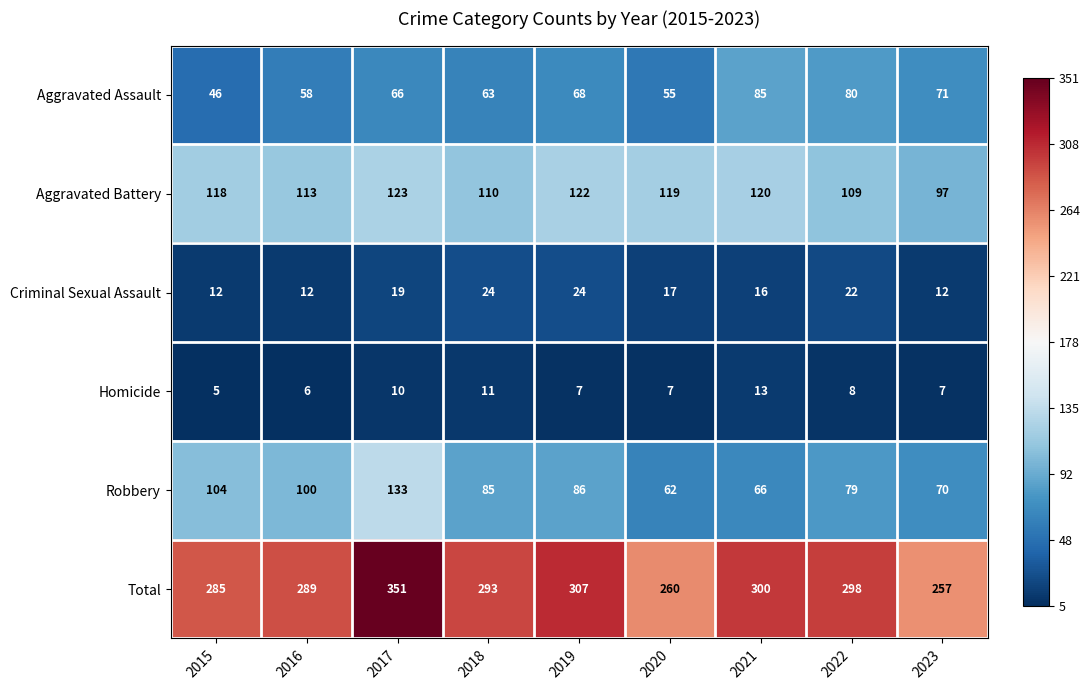

True or false: Total has a value of 289 at 2016.

True